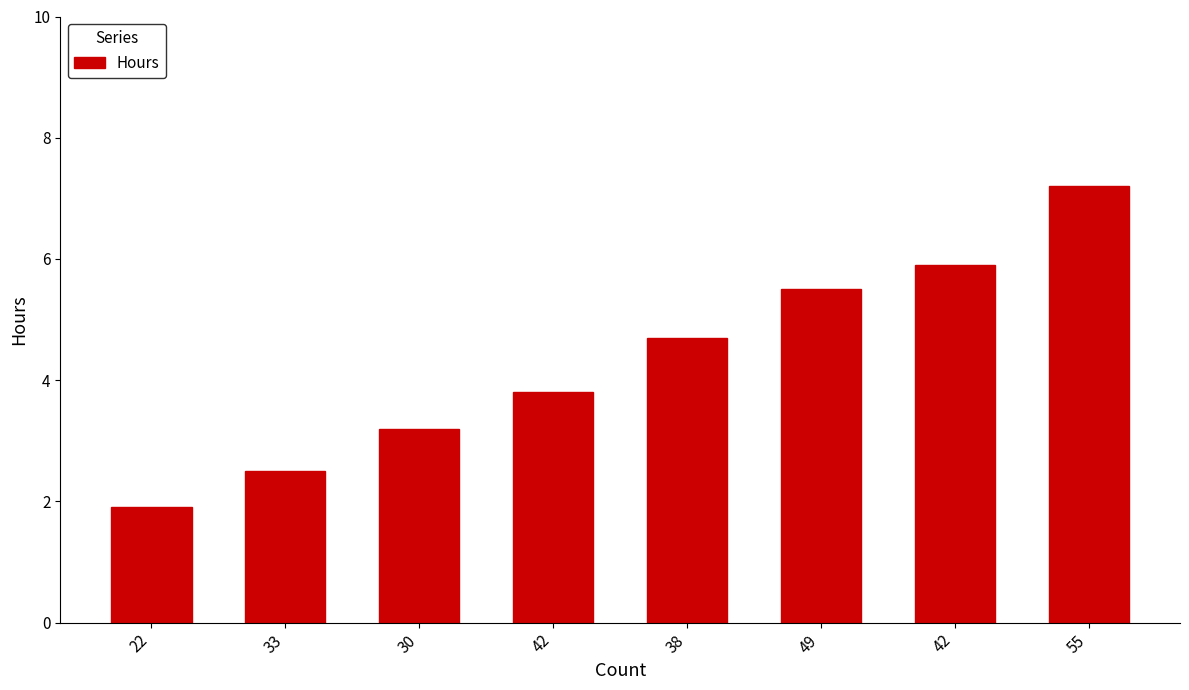

How many categories are shown in the chart?

8